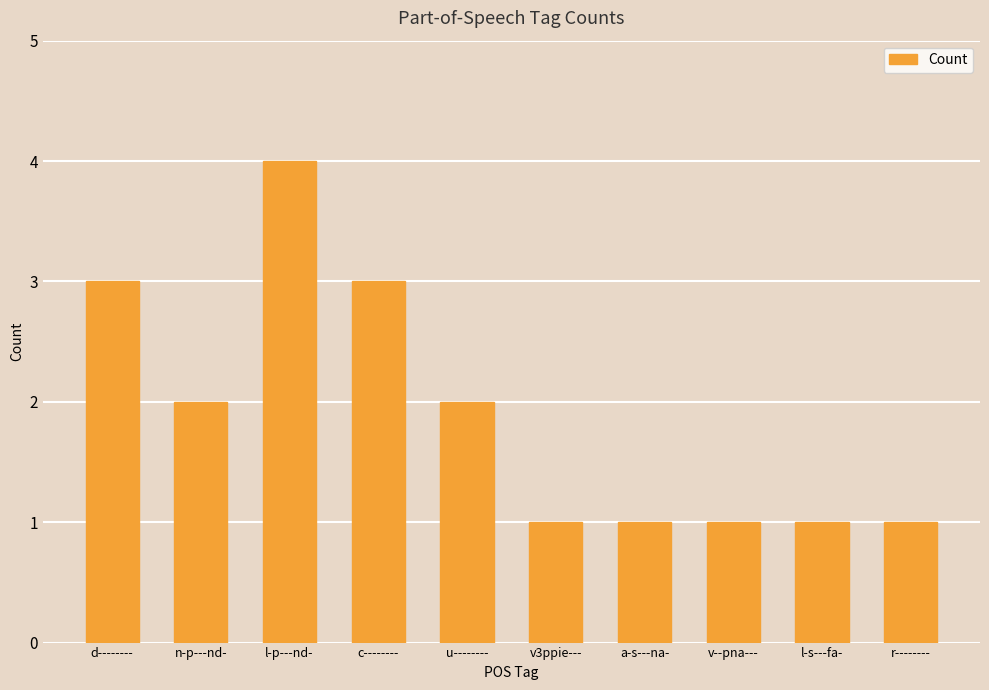

At which label does the data first exceed 2?

d--------